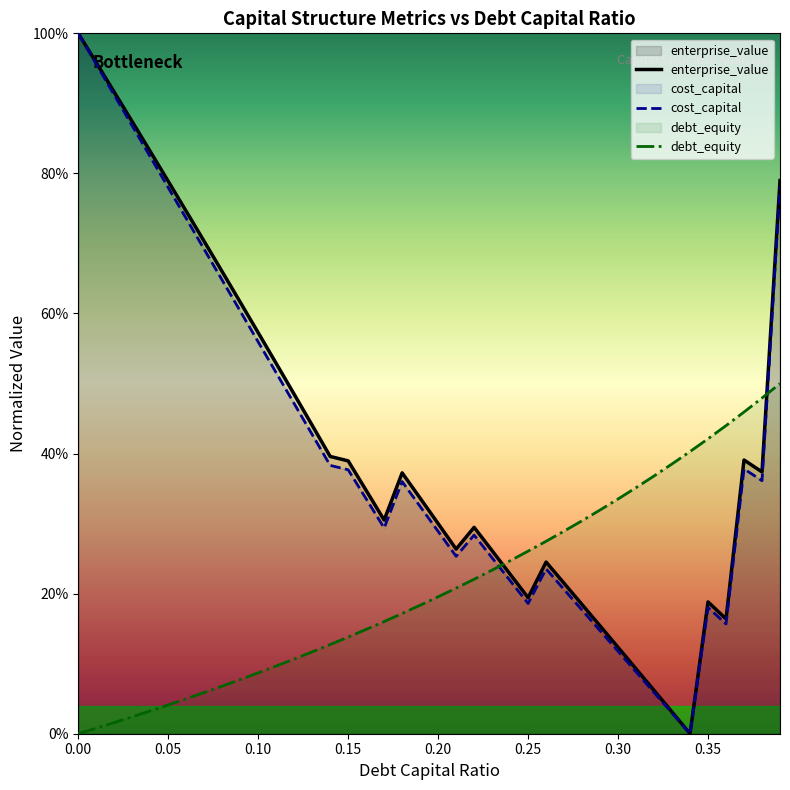

How many lines are shown in the chart?

3